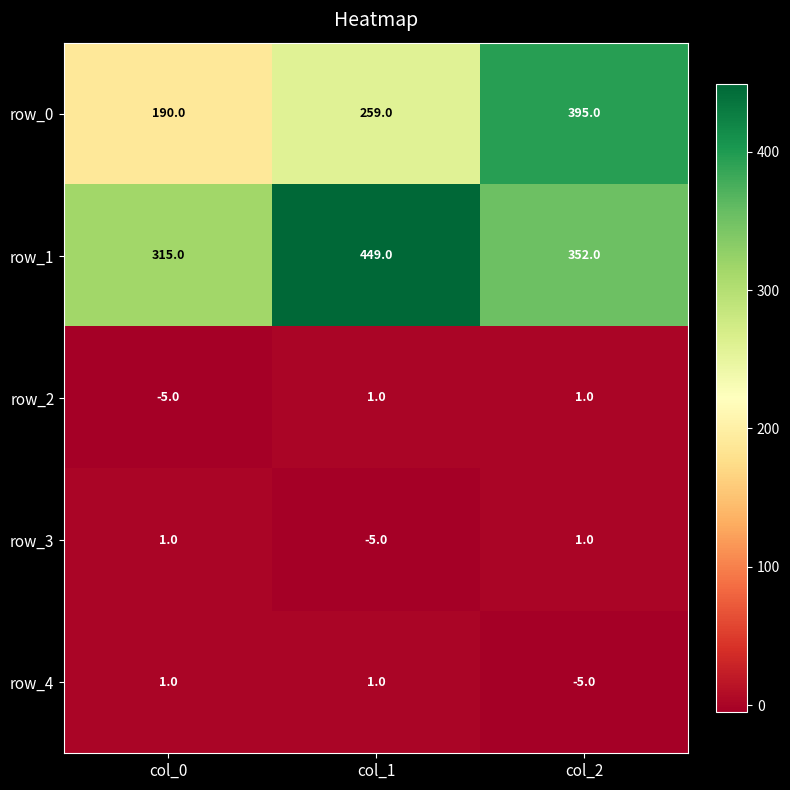

How many data points in row_4 are less than 1?

1